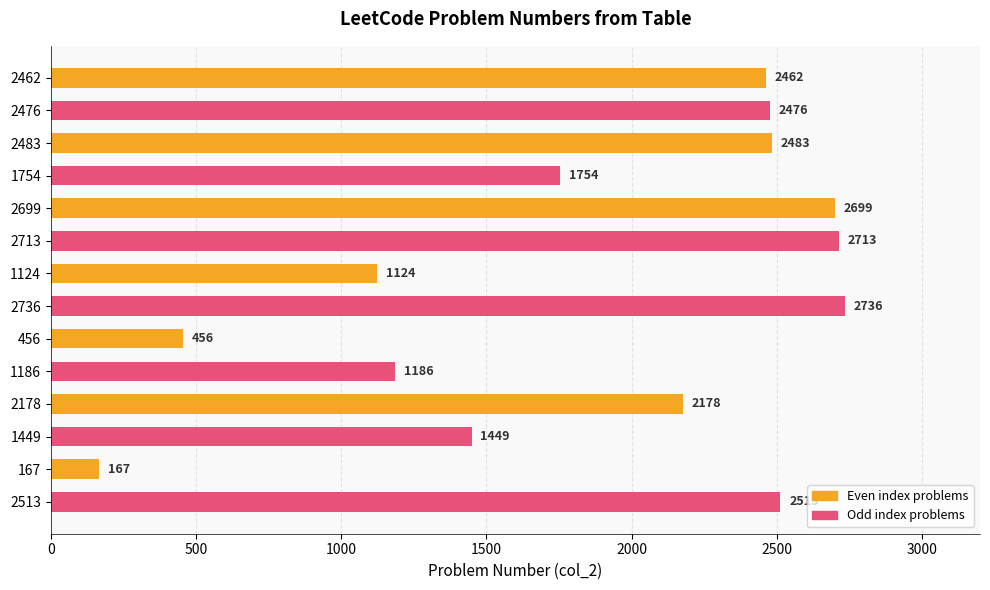

What is the sum of the values at 1124 and 167?

1291